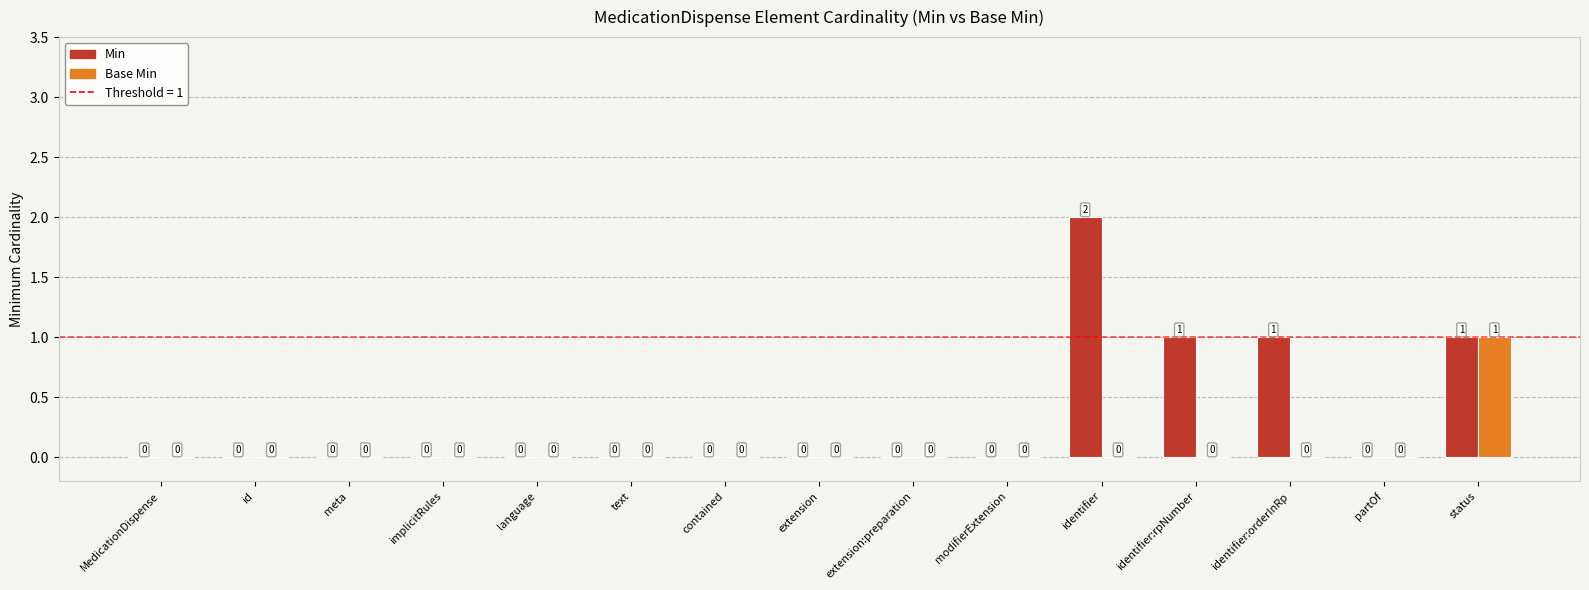

Which series has the largest total across all categories?

Min